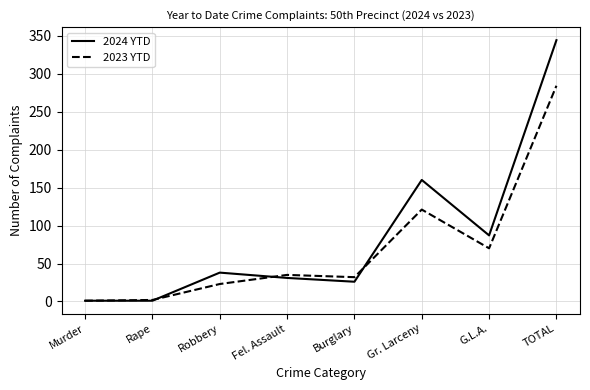

What is the spread (max minus min) of values at Robbery?

15